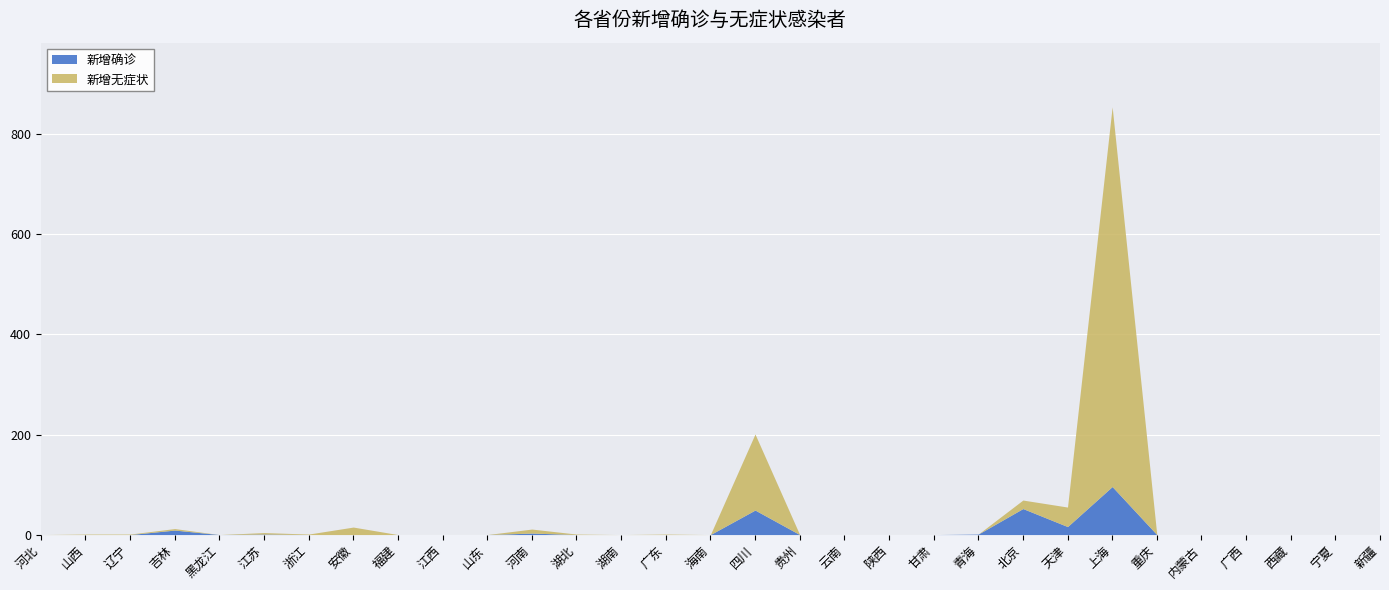

How many lines are shown in the chart?

2